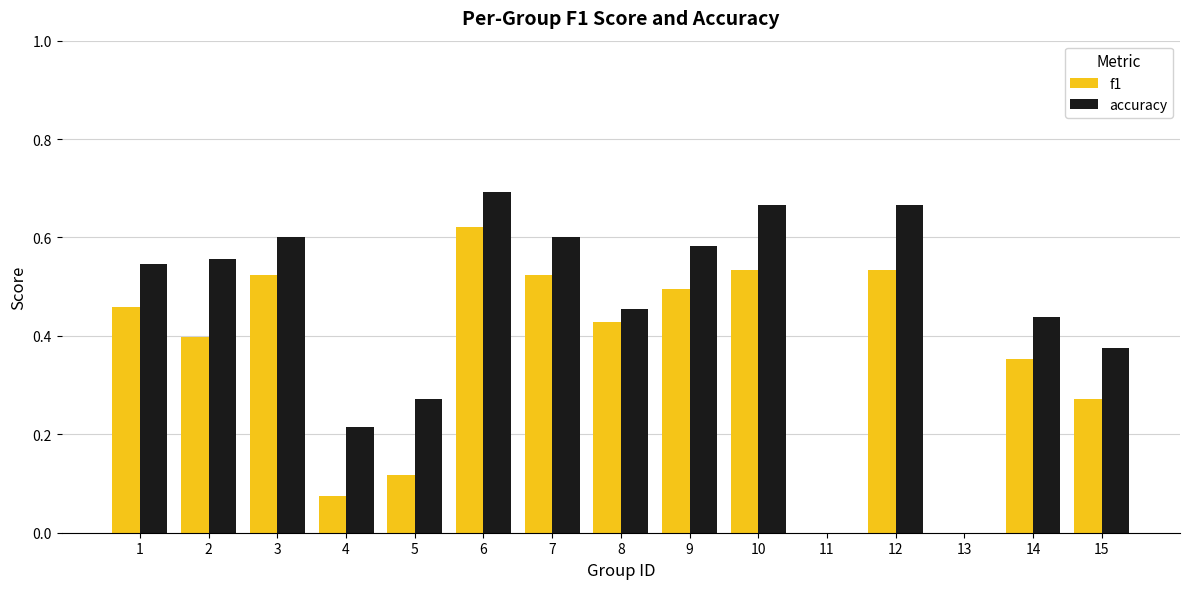

Is it true that accuracy equals 0.4 at 14?

True